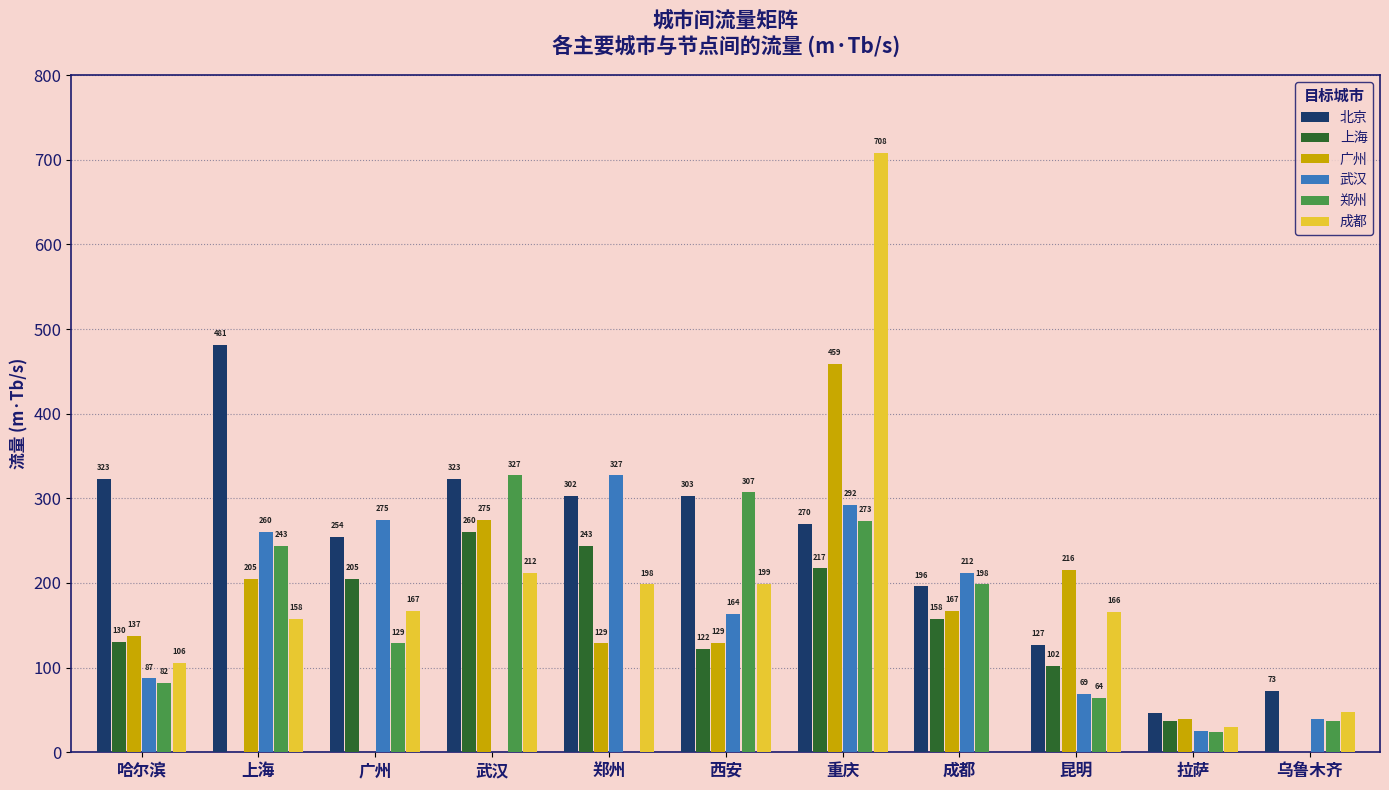

Which category has the highest value across all series?

重庆